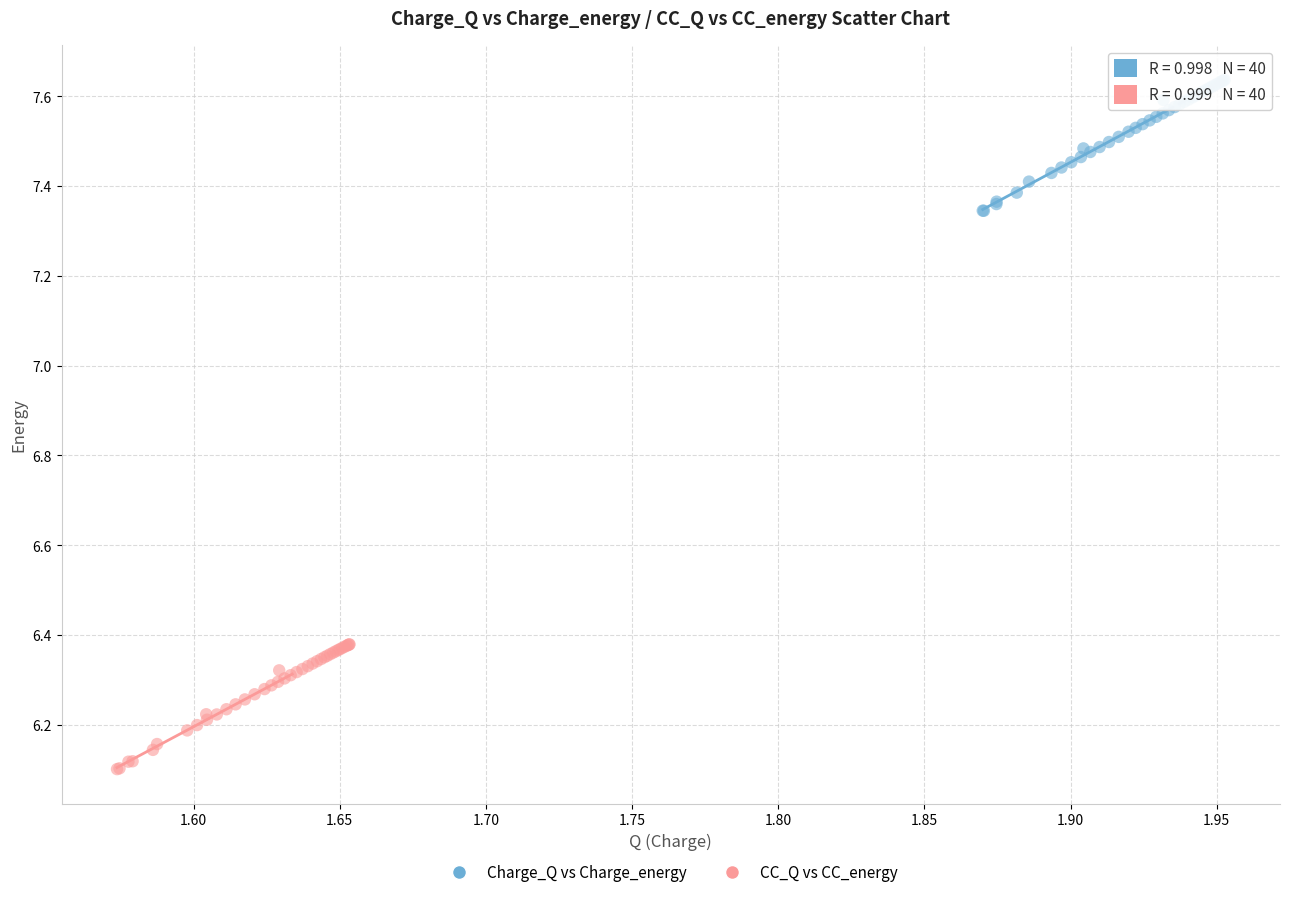

What are all the series names shown in the legend?

Charge_Q vs Charge_energy, CC_Q vs CC_energy